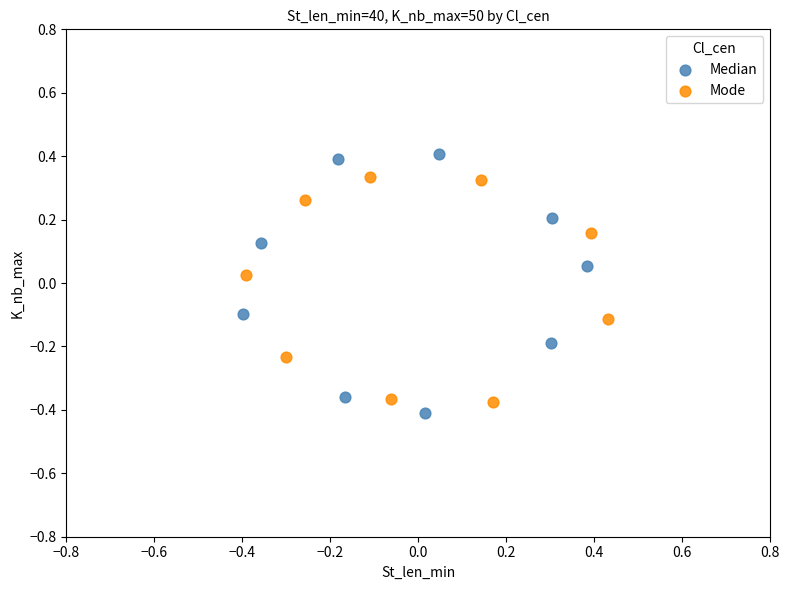

Which series contains the highest Y value?

Median